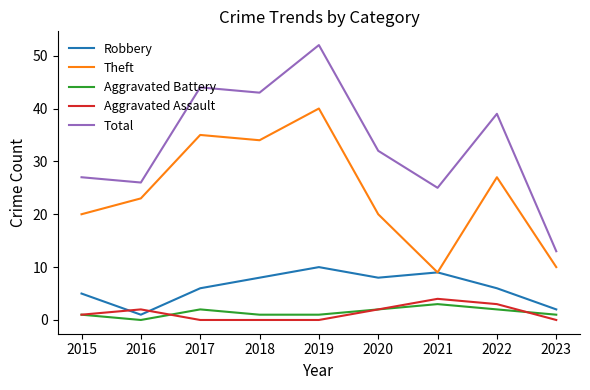

What is the difference between the second highest and second lowest values in the Aggravated Battery series?

1